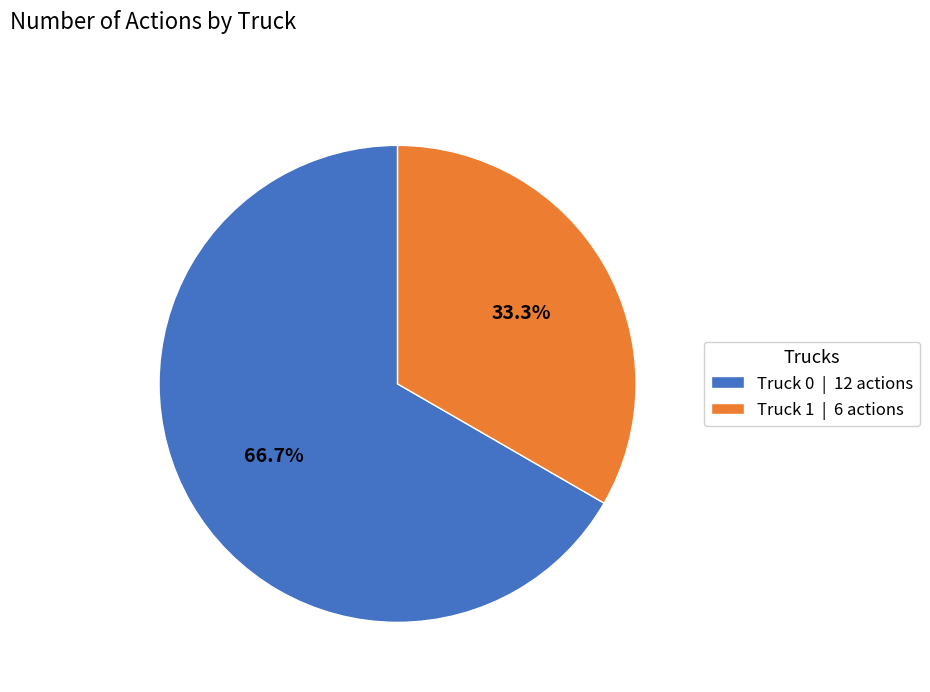

How many slices are in this pie chart?

2